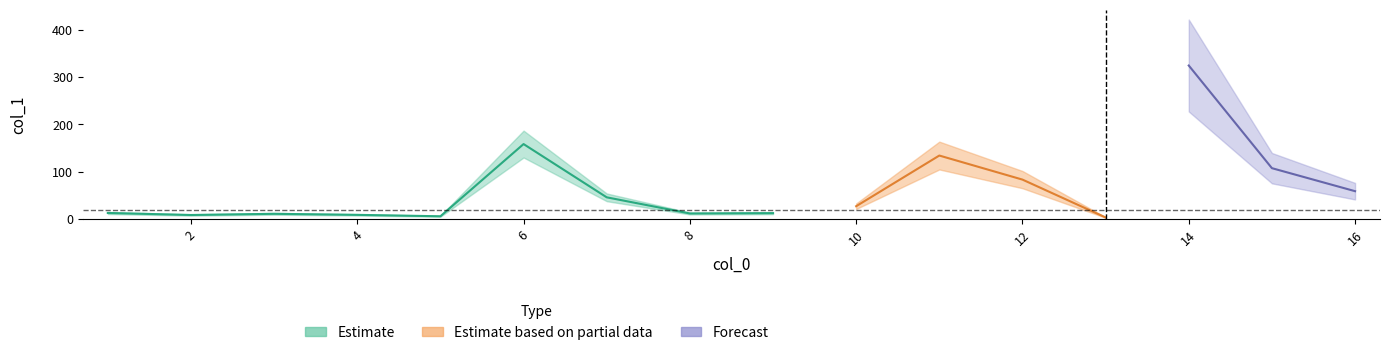

What is the change in value from 7 to 8?

-34.2